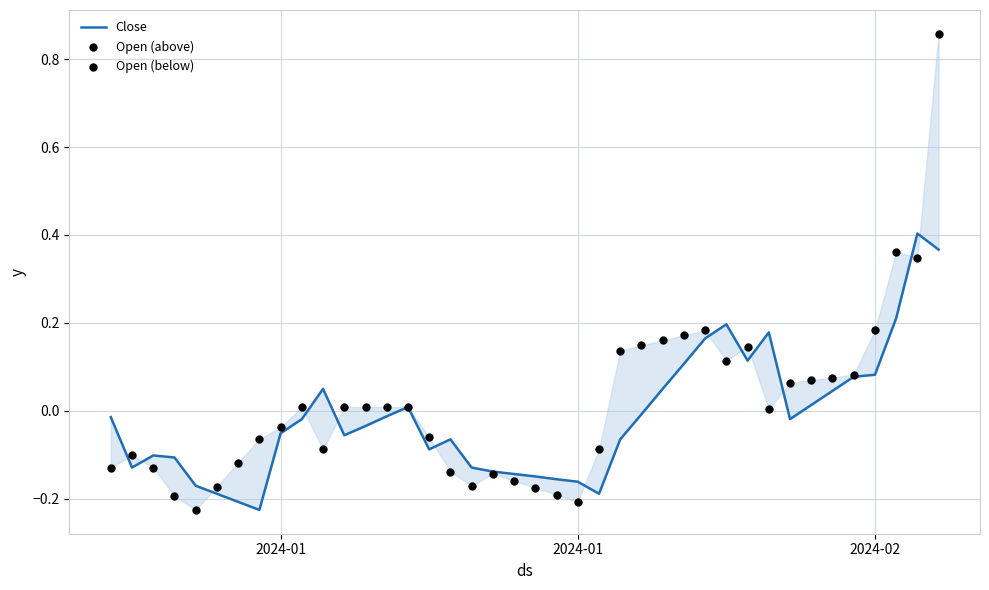

Between 2024-01-30 and 2024-01-20, which is larger?

2024-01-30